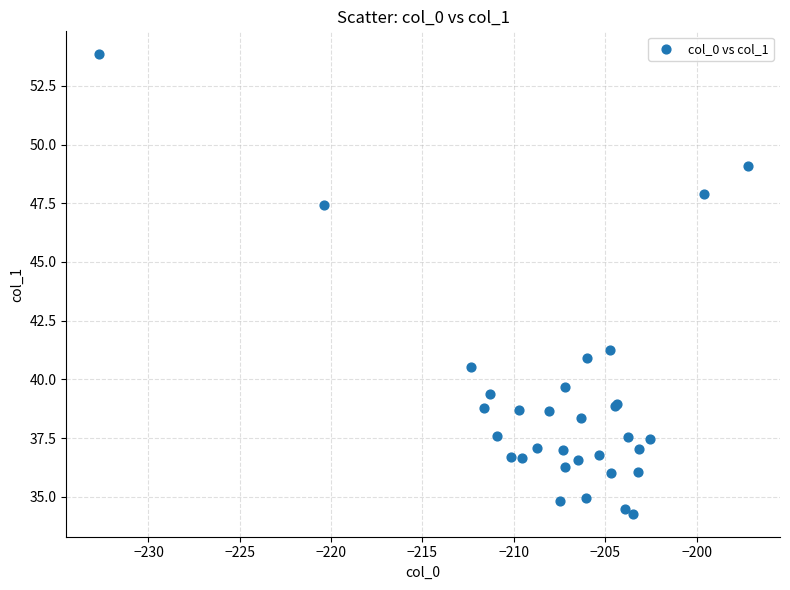

What Y value in the scatter plot is closest to 44?

41.2